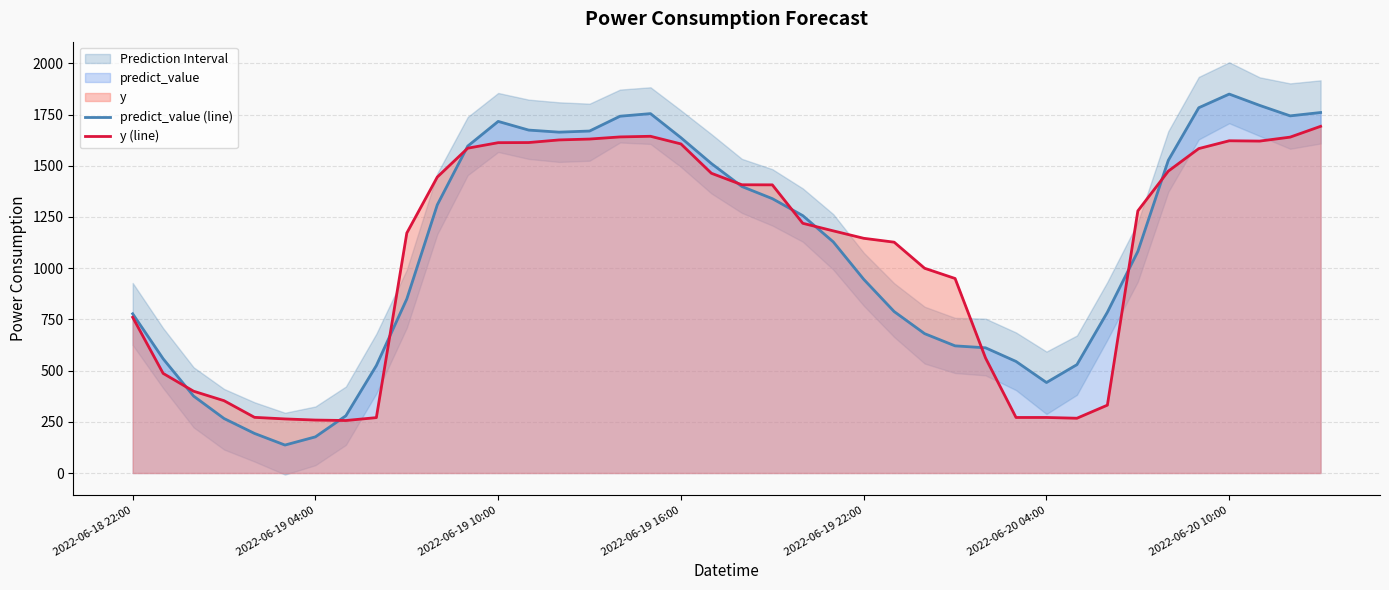

Where does the predict_value (line) series first go above 1128?

10